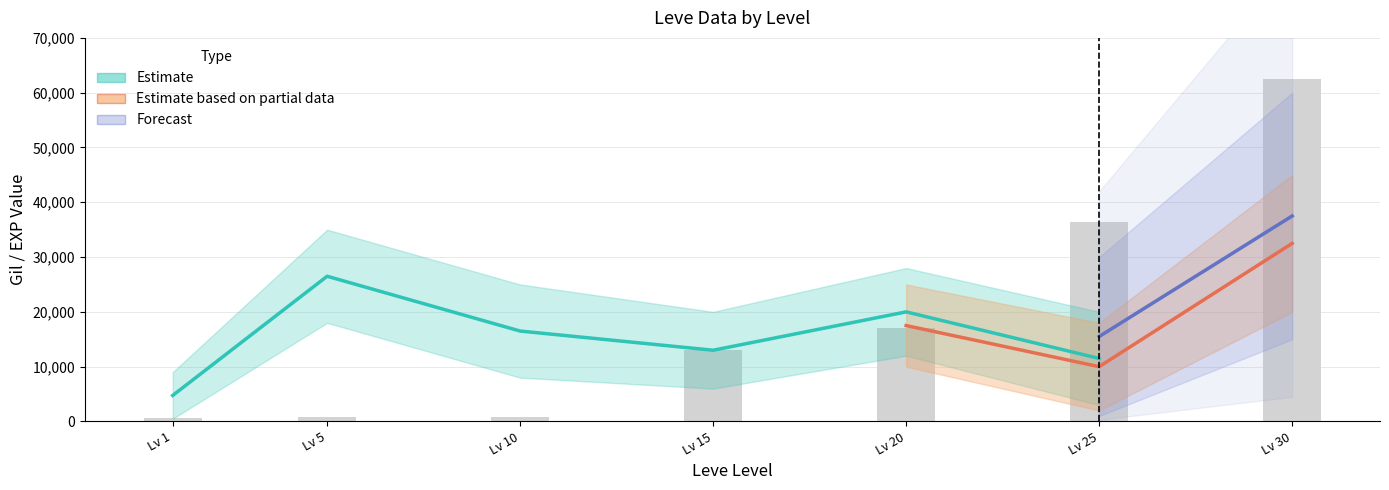

What is the greatest value displayed?

64910